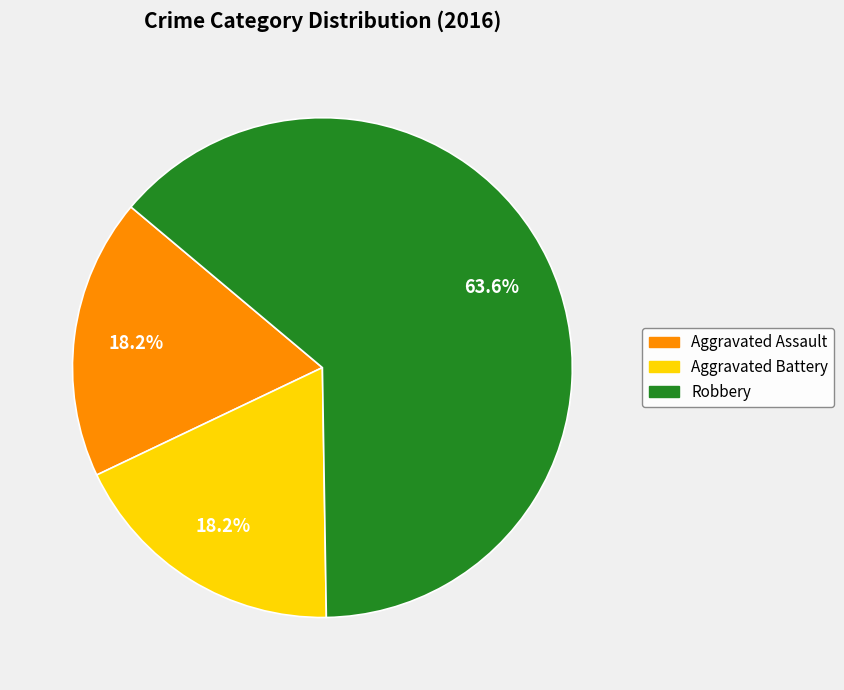

What percentage do Aggravated Assault and Aggravated Battery together represent?

36.4%